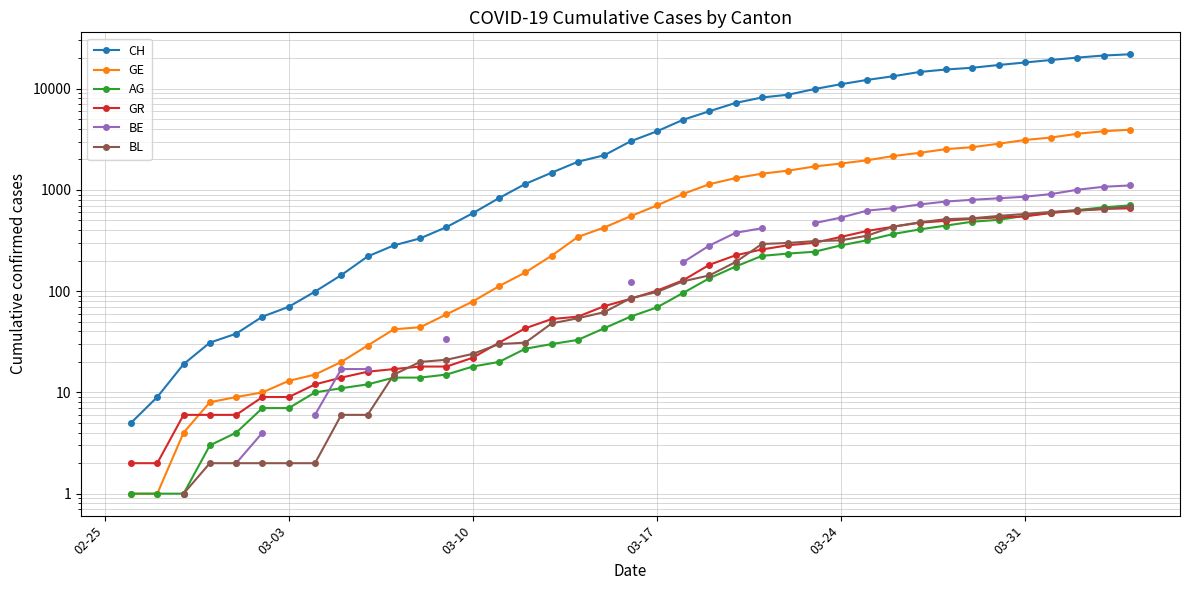

What is the maximum value shown in the chart?

21813.0